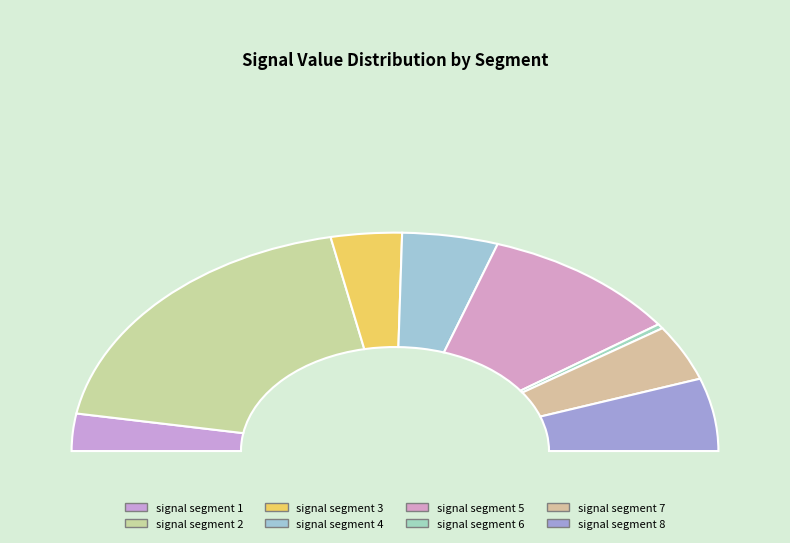

Does any single category account for the majority?

No